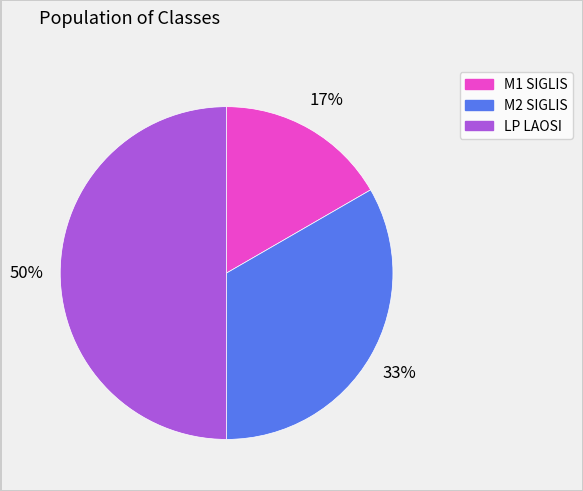

To the nearest percent, what is the combined percentage of M2 SIGLIS and M1 SIGLIS?

50%